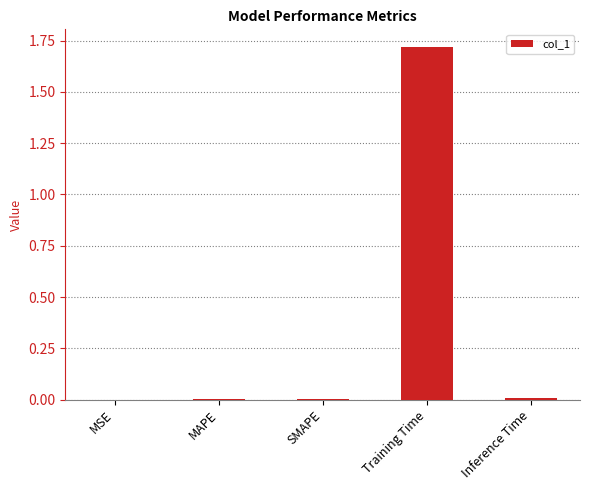

Which label corresponds to the largest value in the chart?

Training Time